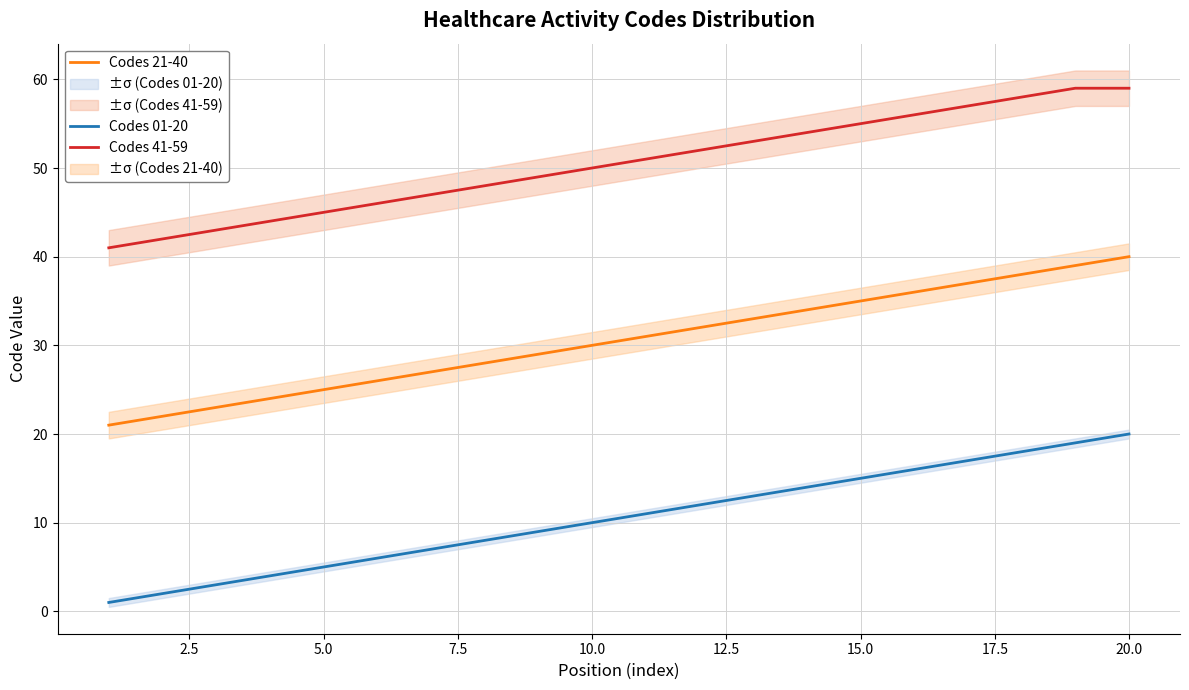

True or false: Codes 21-40 and Codes 41-59 intersect in this chart.

False